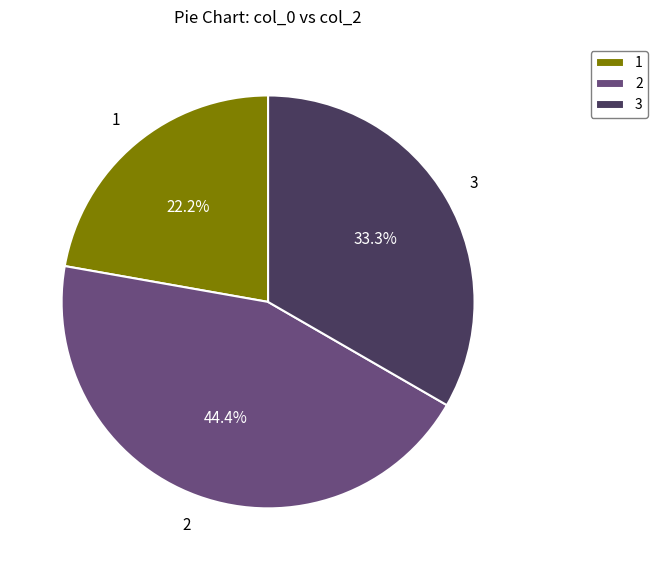

What percentage is the 3 slice, to the nearest percent?

33%